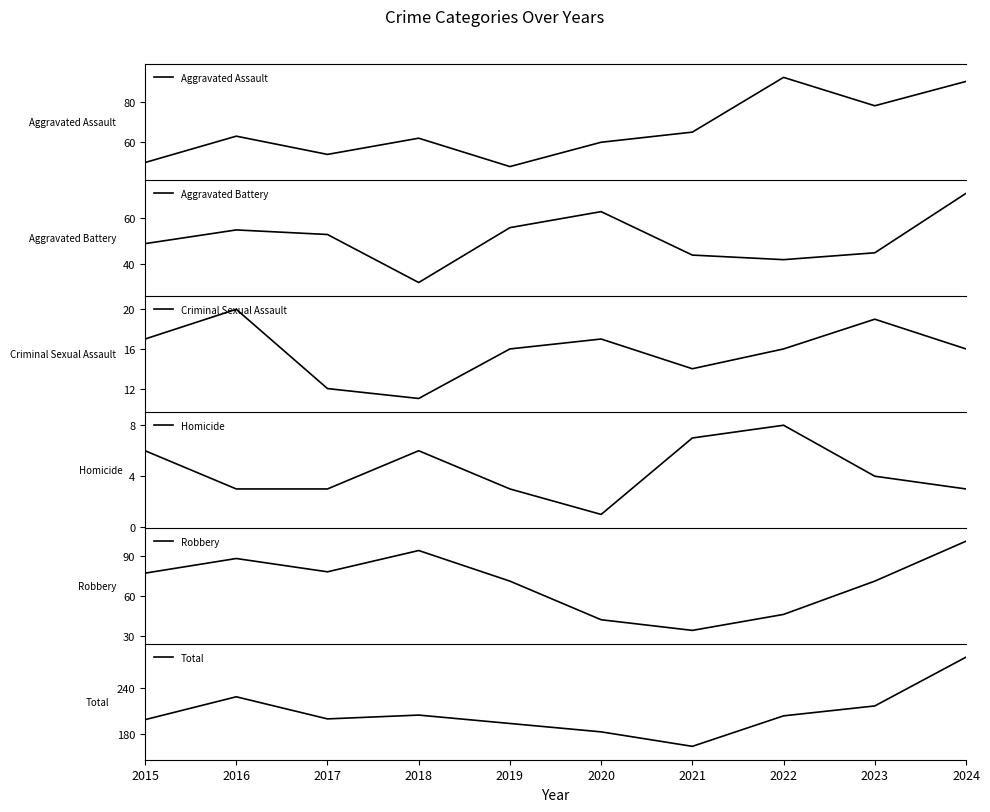

Which category has the highest value across all series?

2024